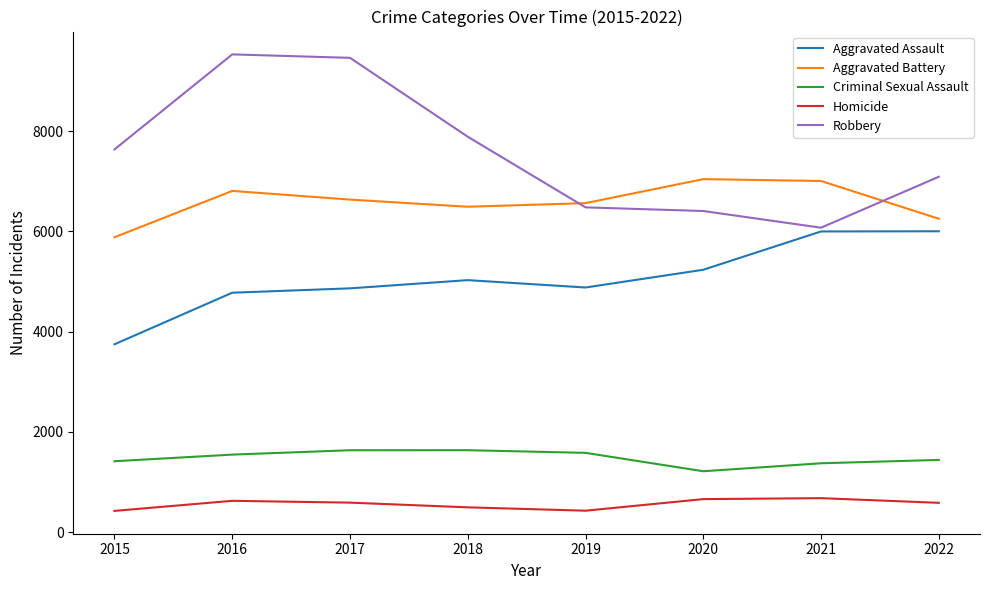

The Aggravated Assault series shows 7976 at 2016. True or false?

False